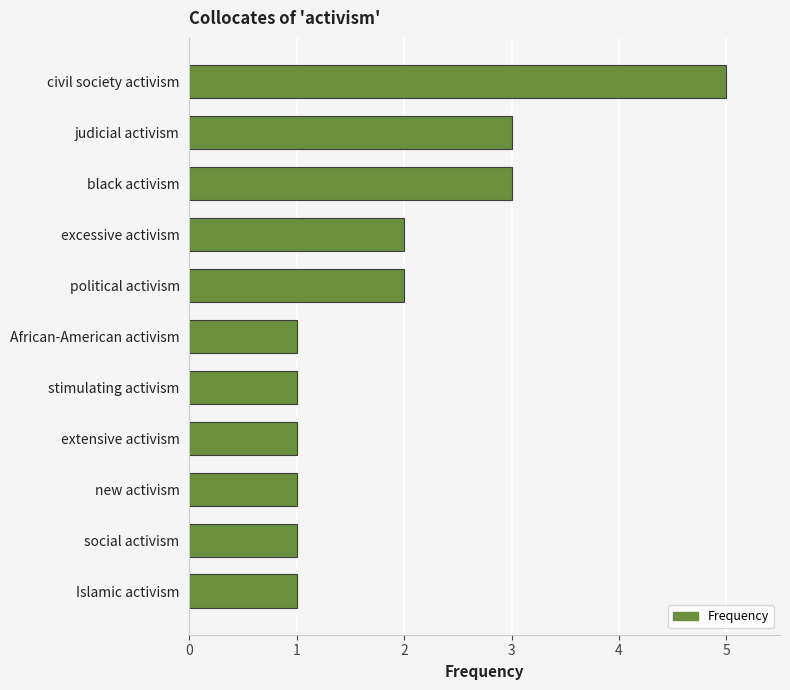

Which category has the highest value across all series?

civil society activism